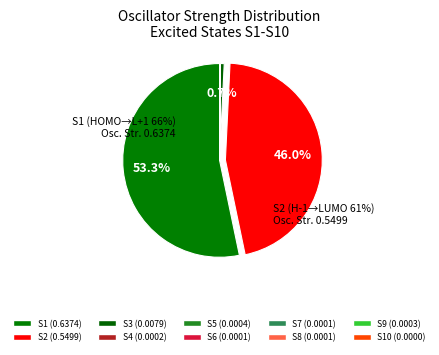

What is the largest slice in the pie chart?

S1